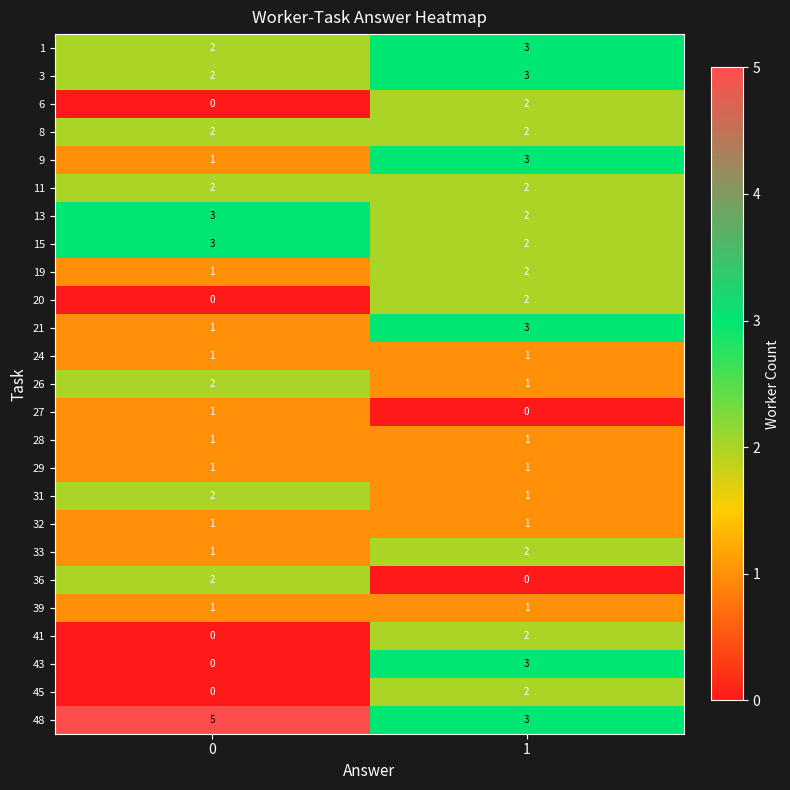

The value of 36 at 0 is 1. True or false?

False